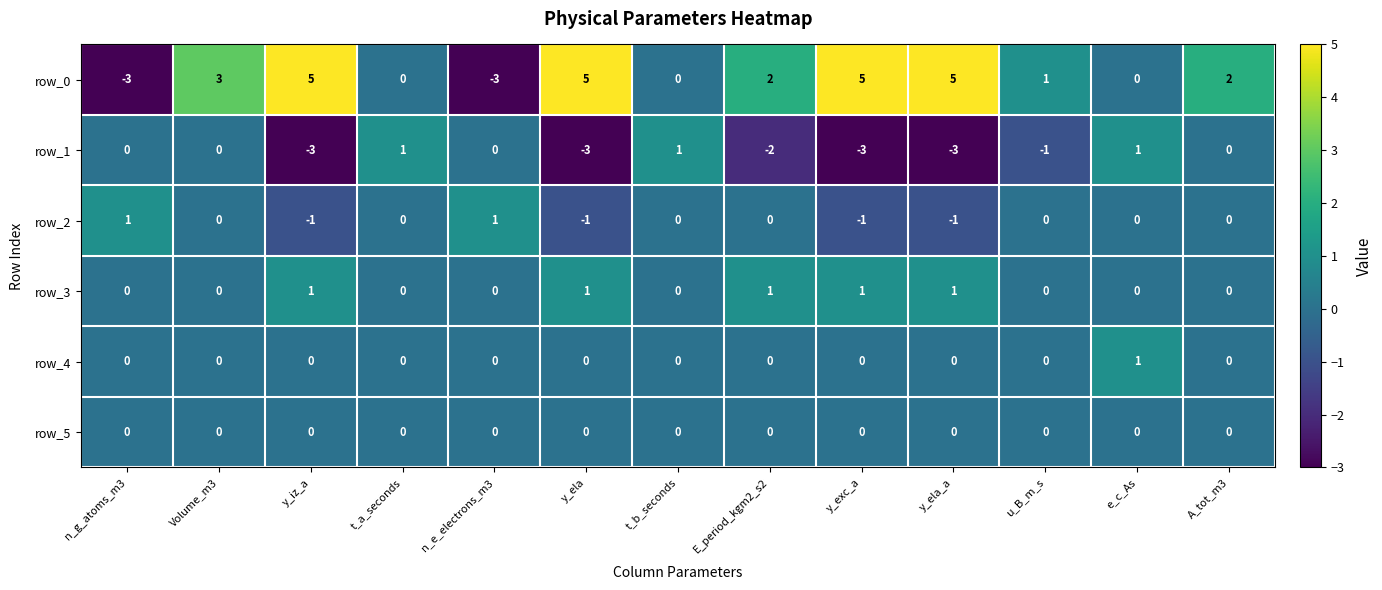

Count the row_2 values in the range -1 to 0.

11